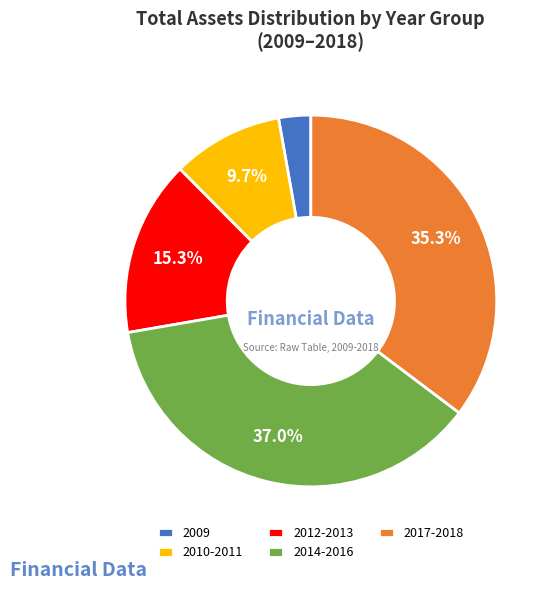

Is 2010-2011 the majority of the pie?

No